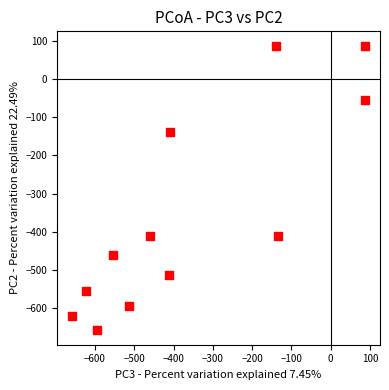

What is the average X value?

-360.0